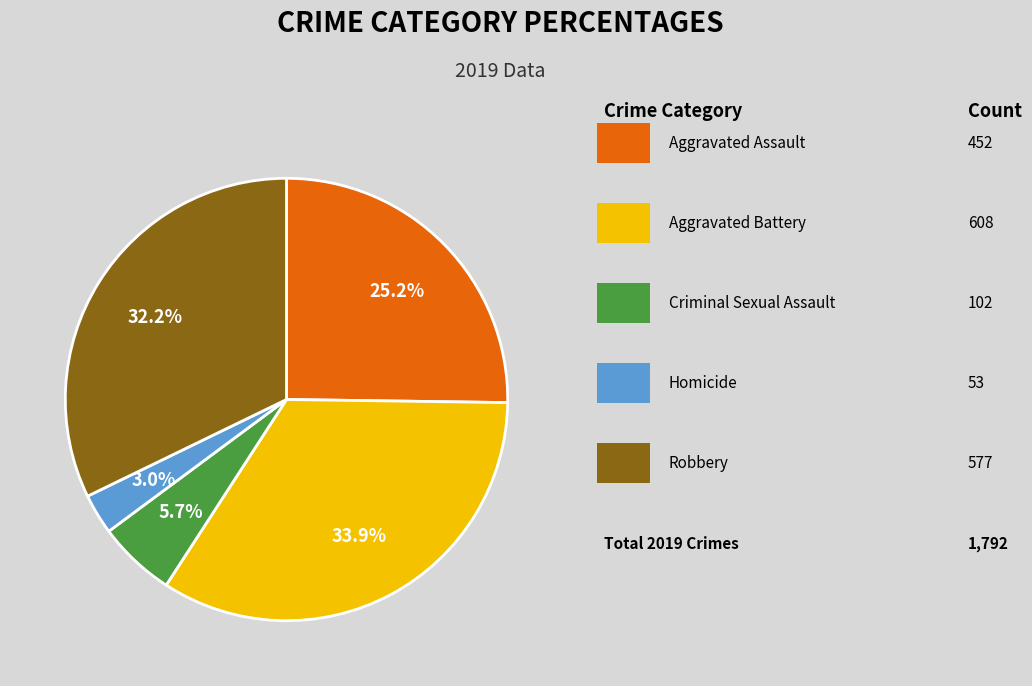

To the nearest percent, what is the difference between the largest and smallest slice percentages?

31%